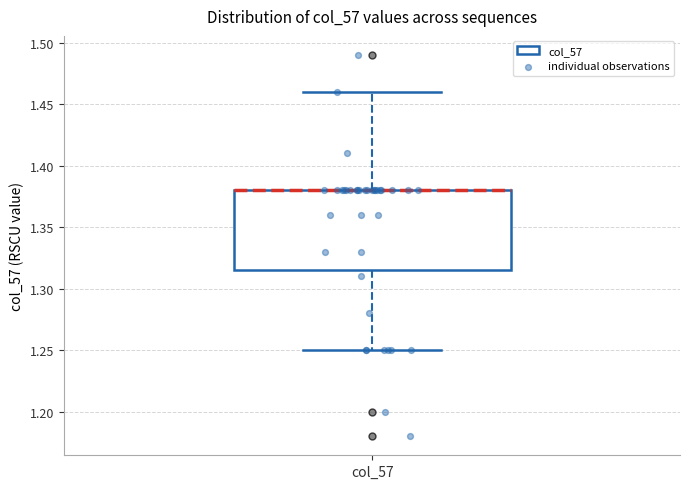

Read this box plot against the y-axis: the position of the median line, the range covered by the box, and the ends of both whiskers. The values are not printed on the chart, so give them approximately, as read against the axis.

median 1.380 (drawn on the box's upper edge), box 1.315 to 1.380, whiskers 1.250 to 1.460